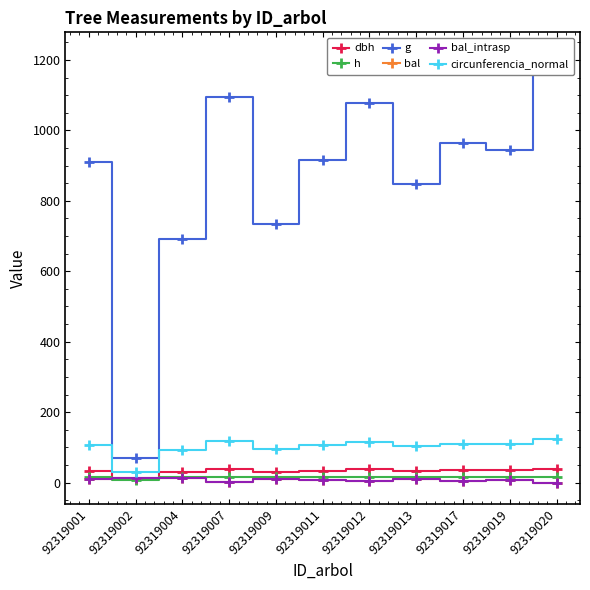

What is the spread (max minus min) of values at 92319007?

1091.9